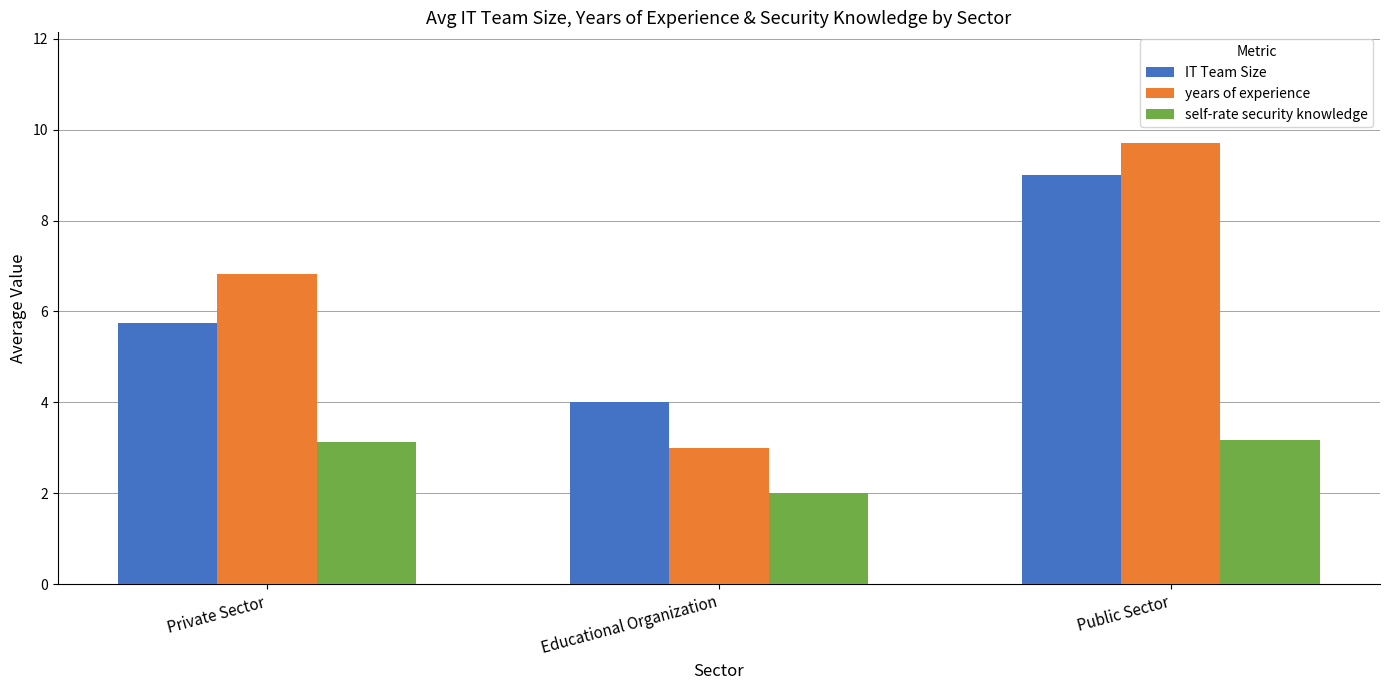

How many groups of bars are there?

3